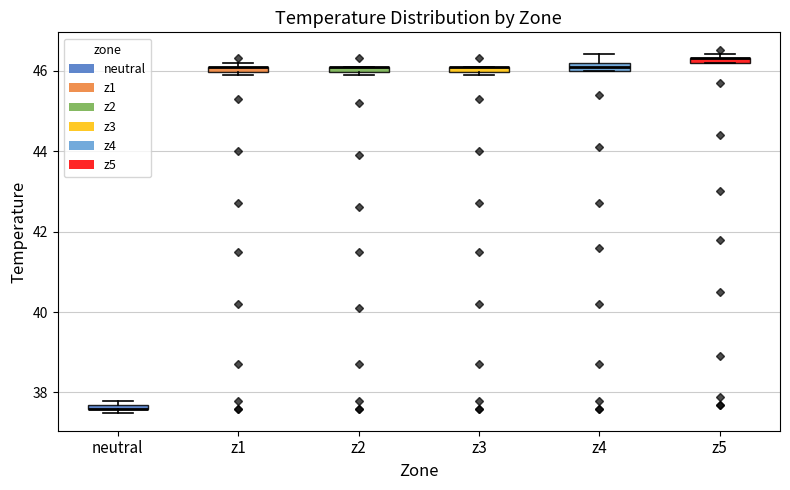

Where is the lower edge of the box for z3 on the y-axis? The values are not printed on the chart, so give them approximately, as read against the axis.

46.0